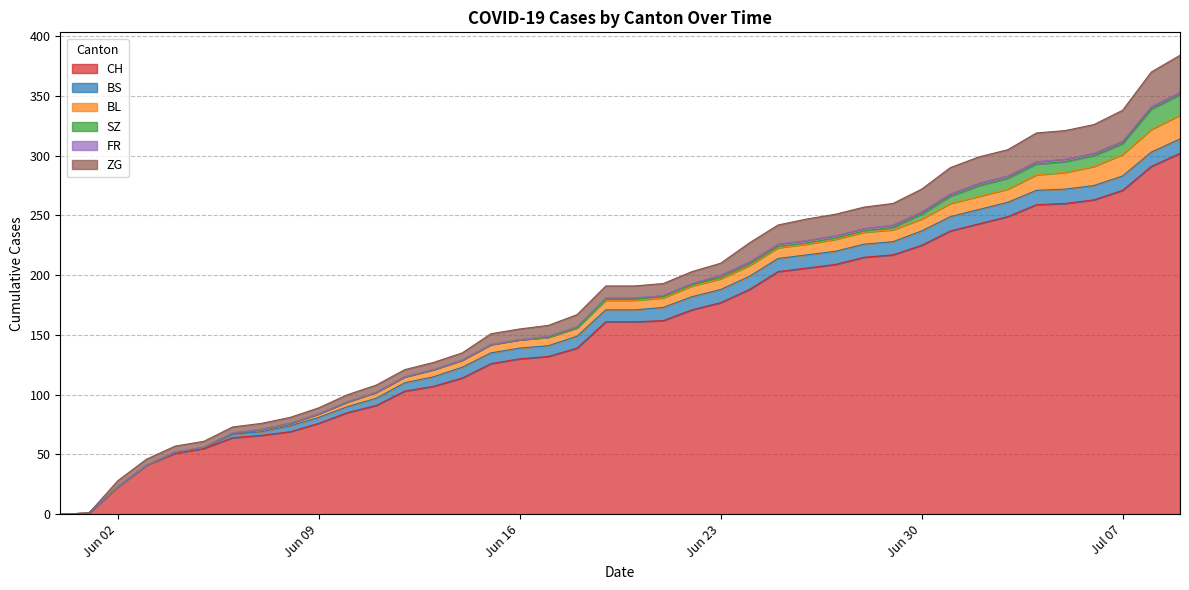

Is the value of CH at 2020-07-06 greater than the value of ZG at 2020-06-29?

Yes